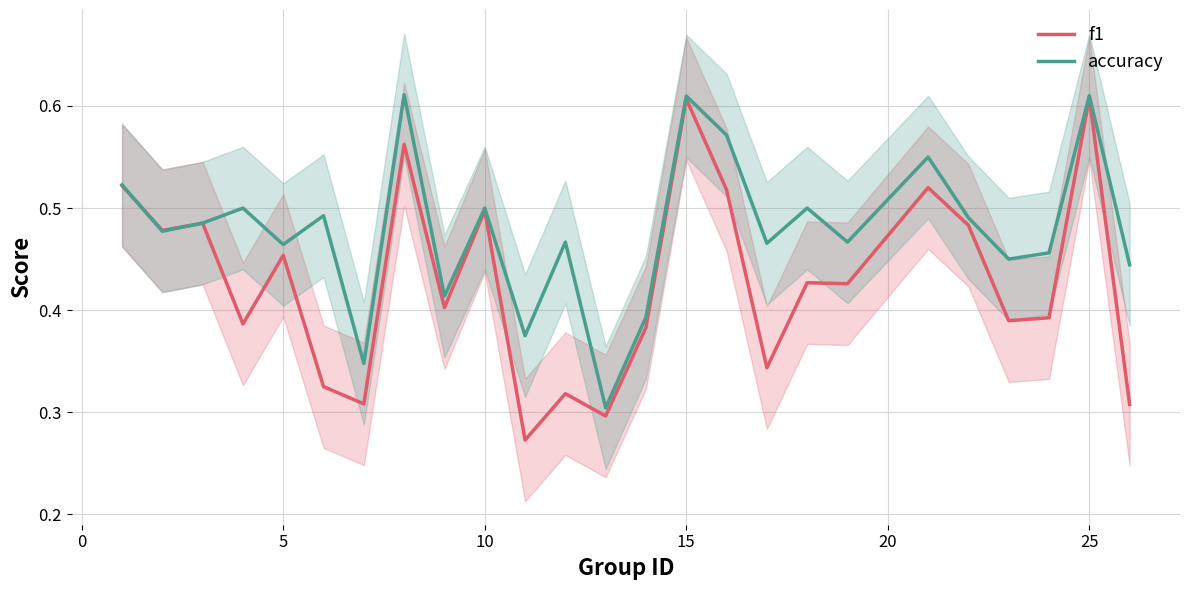

List the series in order of their overall mean, lowest first.

f1, accuracy